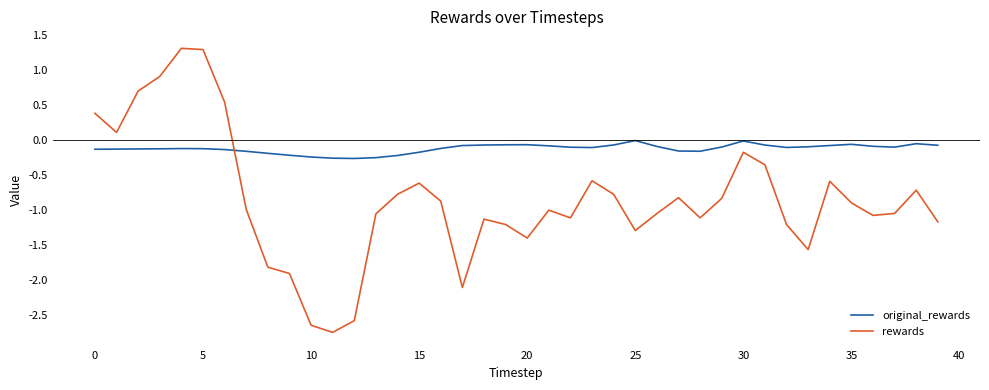

Which series has the widest spread of values?

rewards